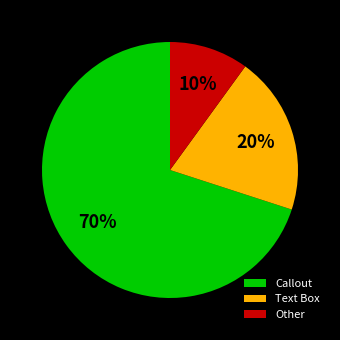

To the nearest percent, what portion does Callout represent?

70%